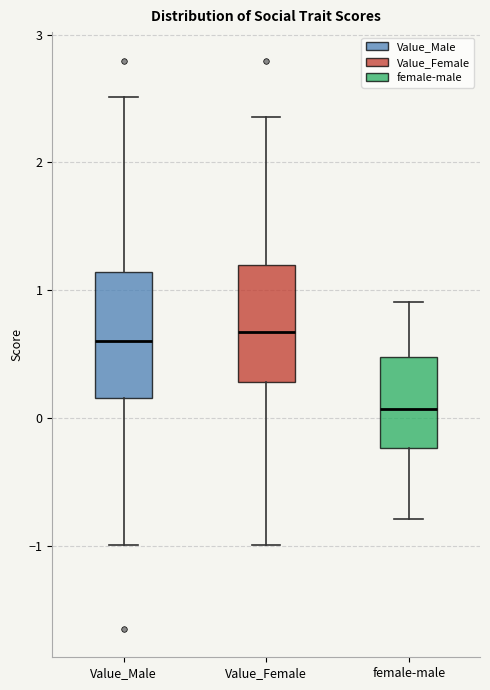

Reading left to right, transcribe this box plot: for each box, give where its median line is, the range the box spans, and where its two whiskers end, as read against the y-axis. The values are not printed on the chart, so give them approximately, as read against the axis.

Value_Male: median 0.6, box 0.2 to 1.1, whiskers -1.0 to 2.5
Value_Female: median 0.7, box 0.3 to 1.2, whiskers -1.0 to 2.4
female-male: median 0.1, box -0.2 to 0.5, whiskers -0.8 to 0.9